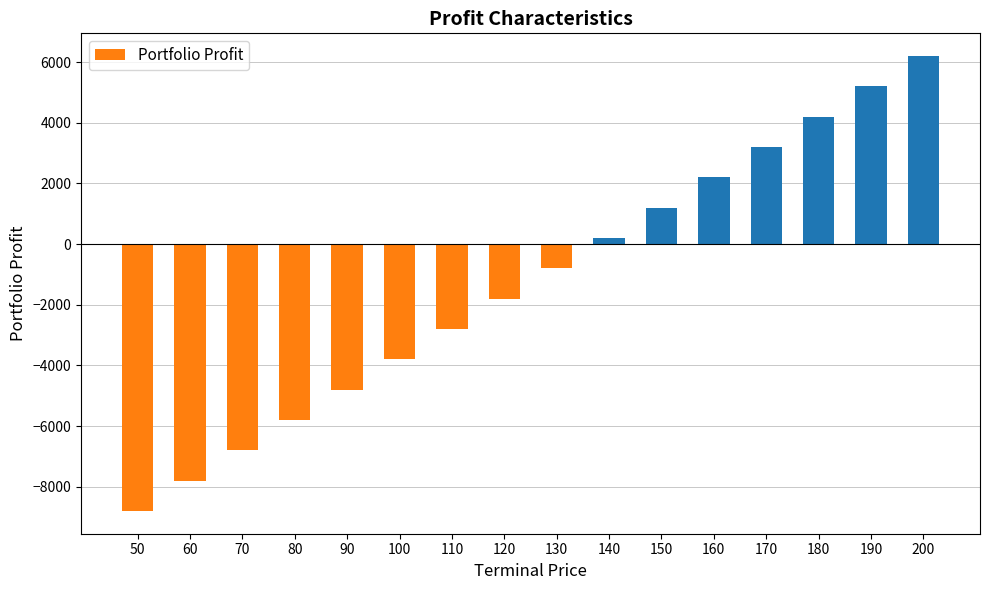

What is the sum of all values?

-20800